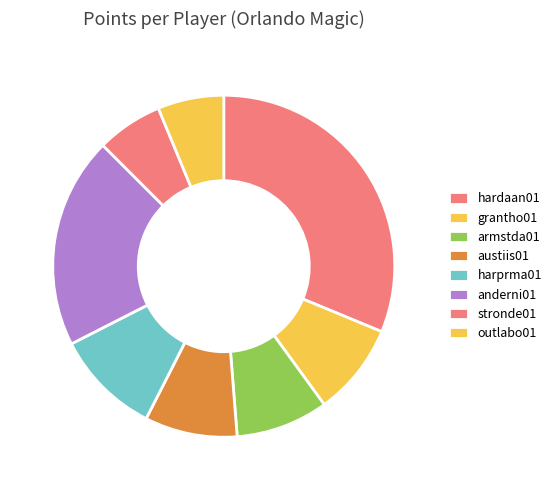

To the nearest percent, what is the combined percentage of austiis01 and anderni01?

29%